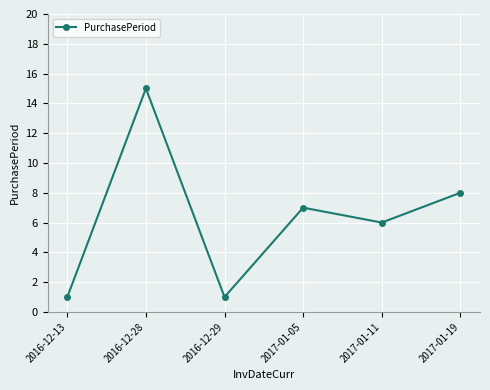

Where is the first local maximum?

2016-12-28